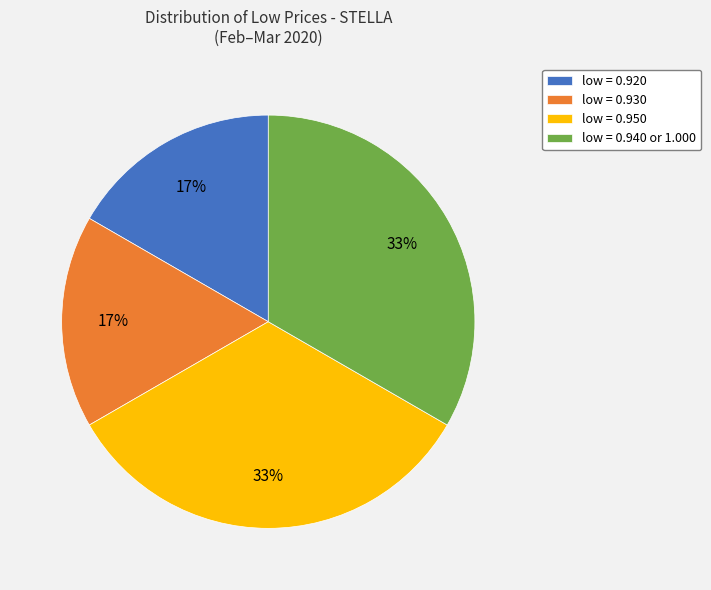

The low = 0.950 slice represents 33% of the pie. True or false?

True